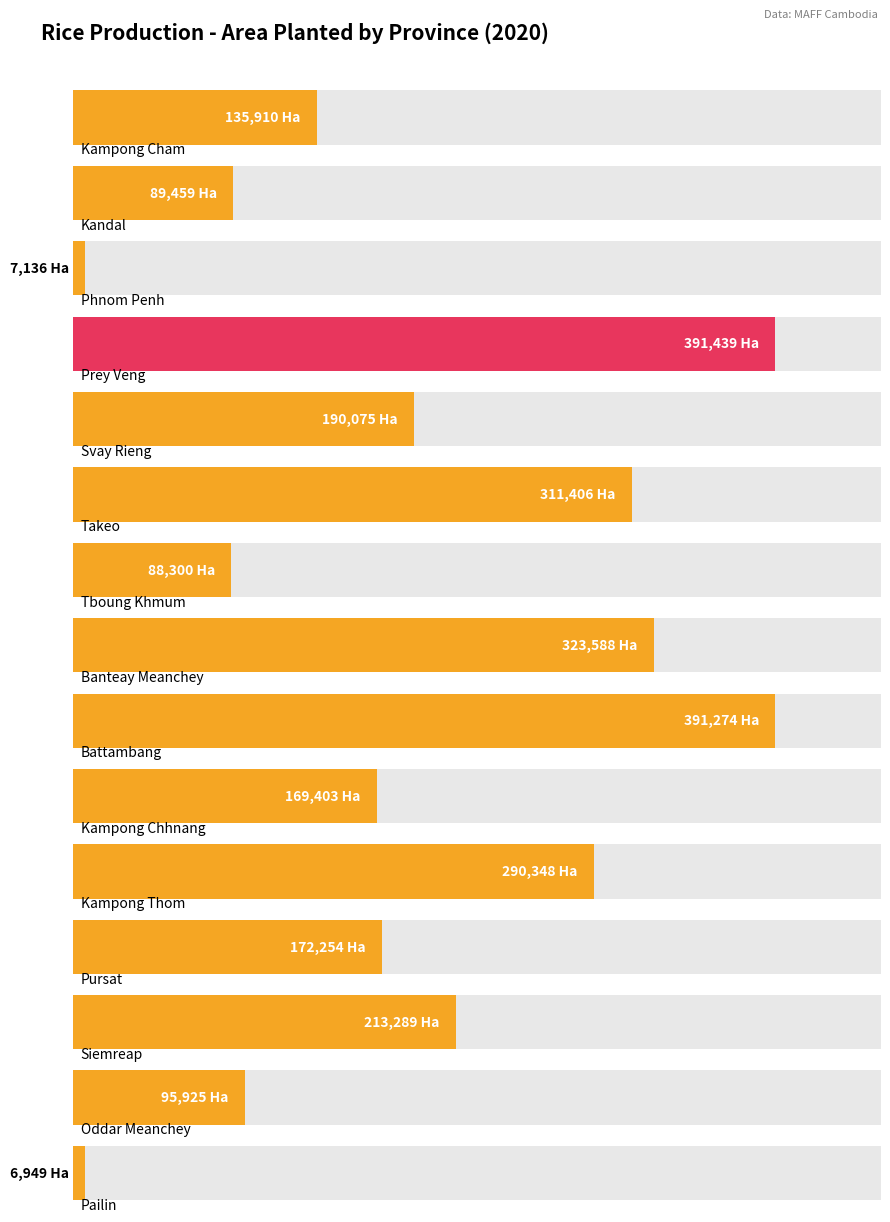

What is the difference between the values at Svay Rieng and Tboung Khmum?

101775